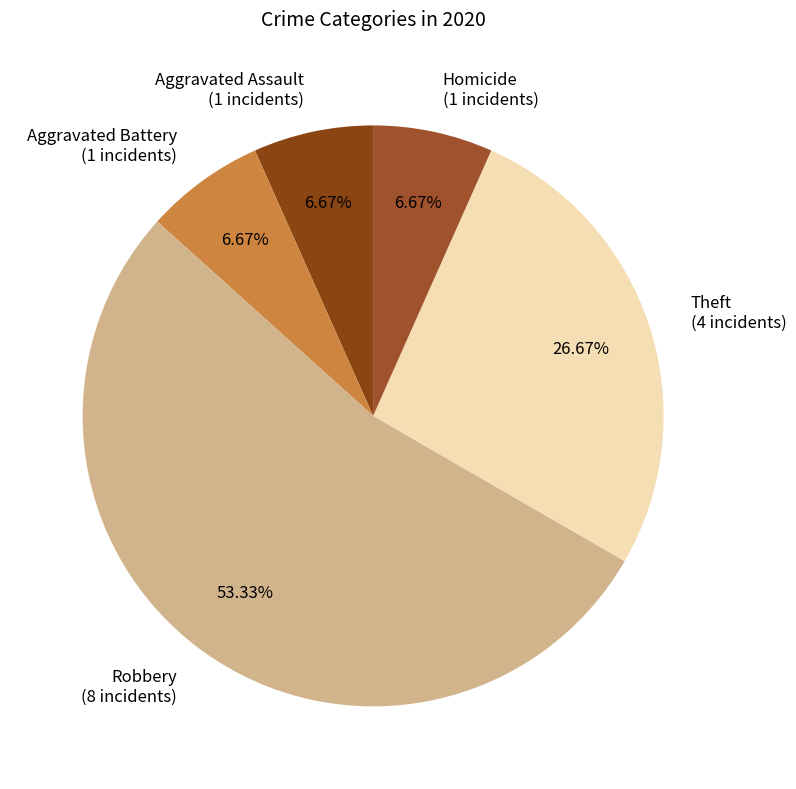

The Theft slice represents 27% of the pie. True or false?

True